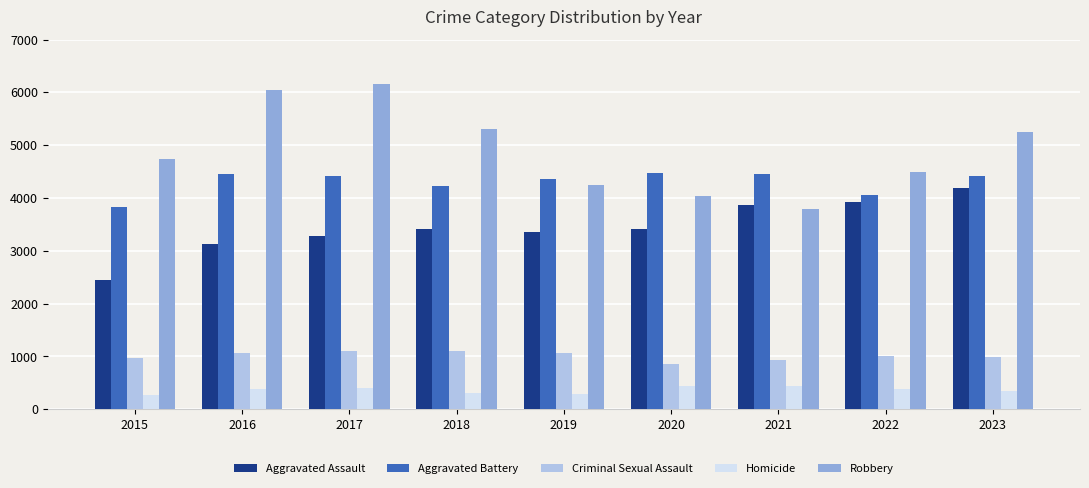

True or false: Robbery has a value of 8423 at 2016.

False